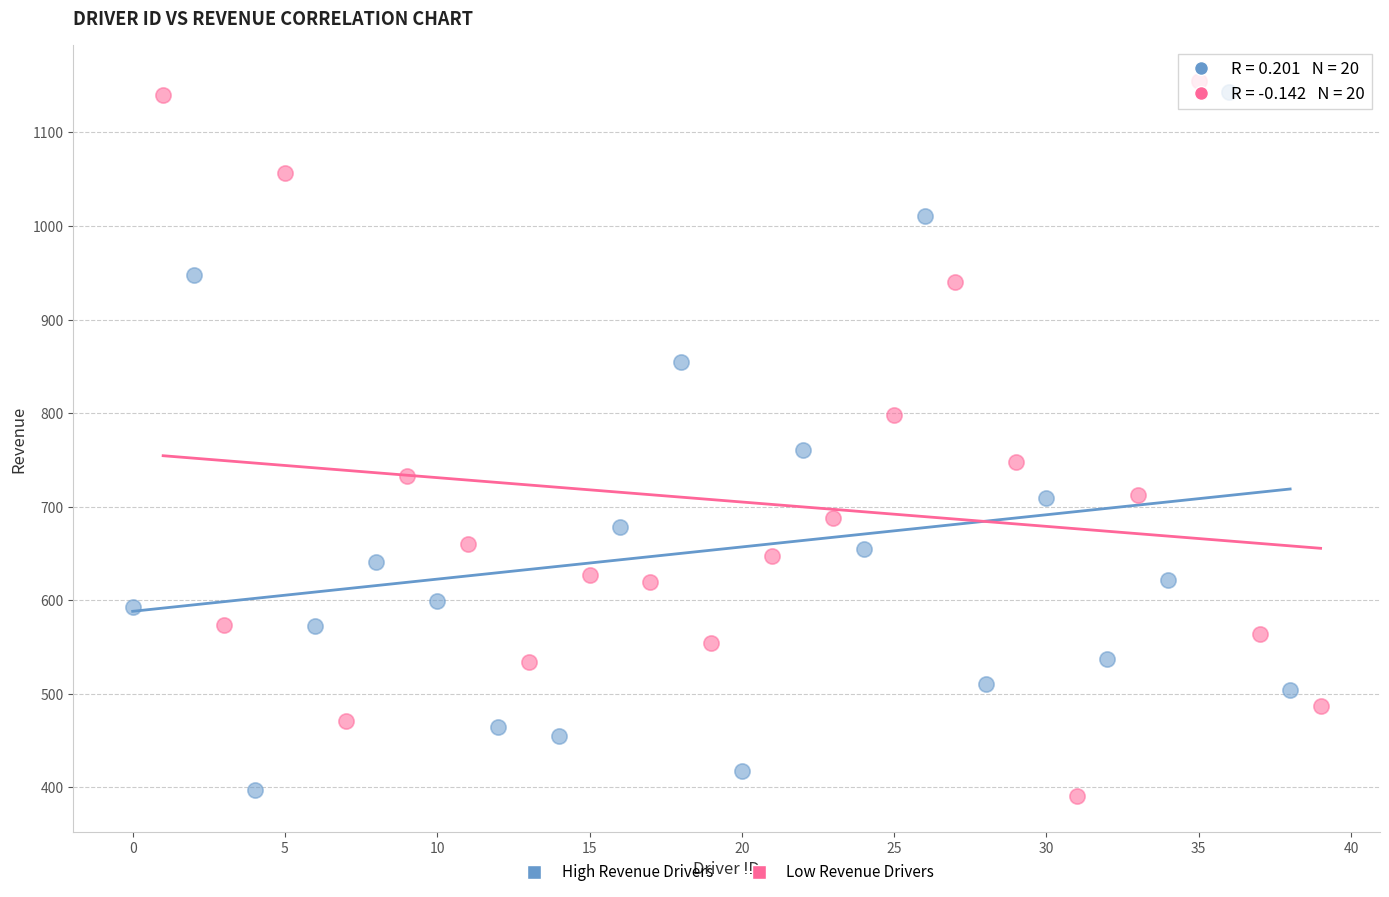

Which series reaches the maximum Y coordinate?

Low Revenue Drivers